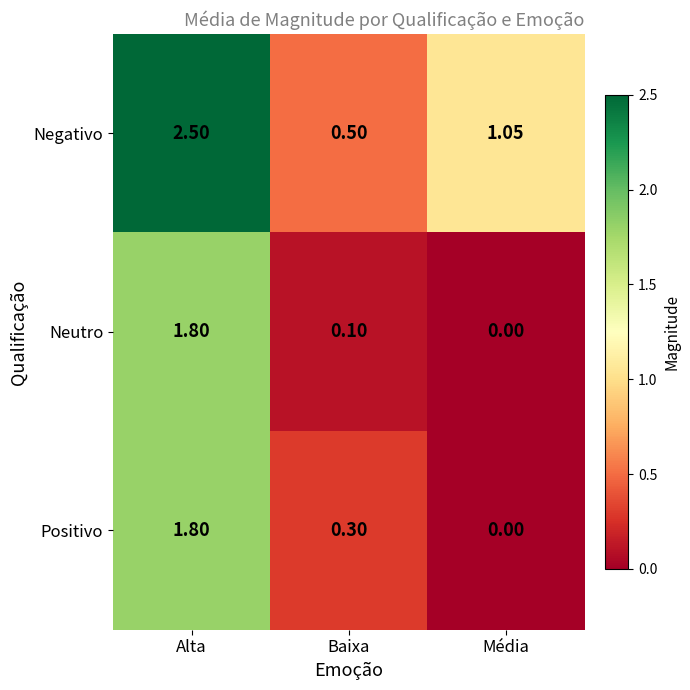

Where does the Negativo series first go above 1?

Alta